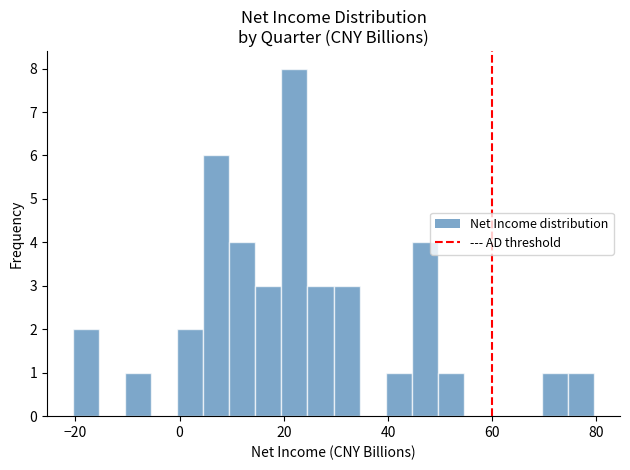

Around what value on the x-axis is the tallest bar? Give the approximate position of its centre, as read against the axis.

22